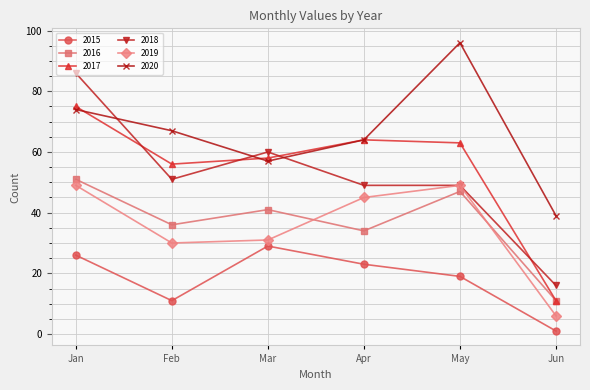

At which label does 2020 first exceed 67?

Jan